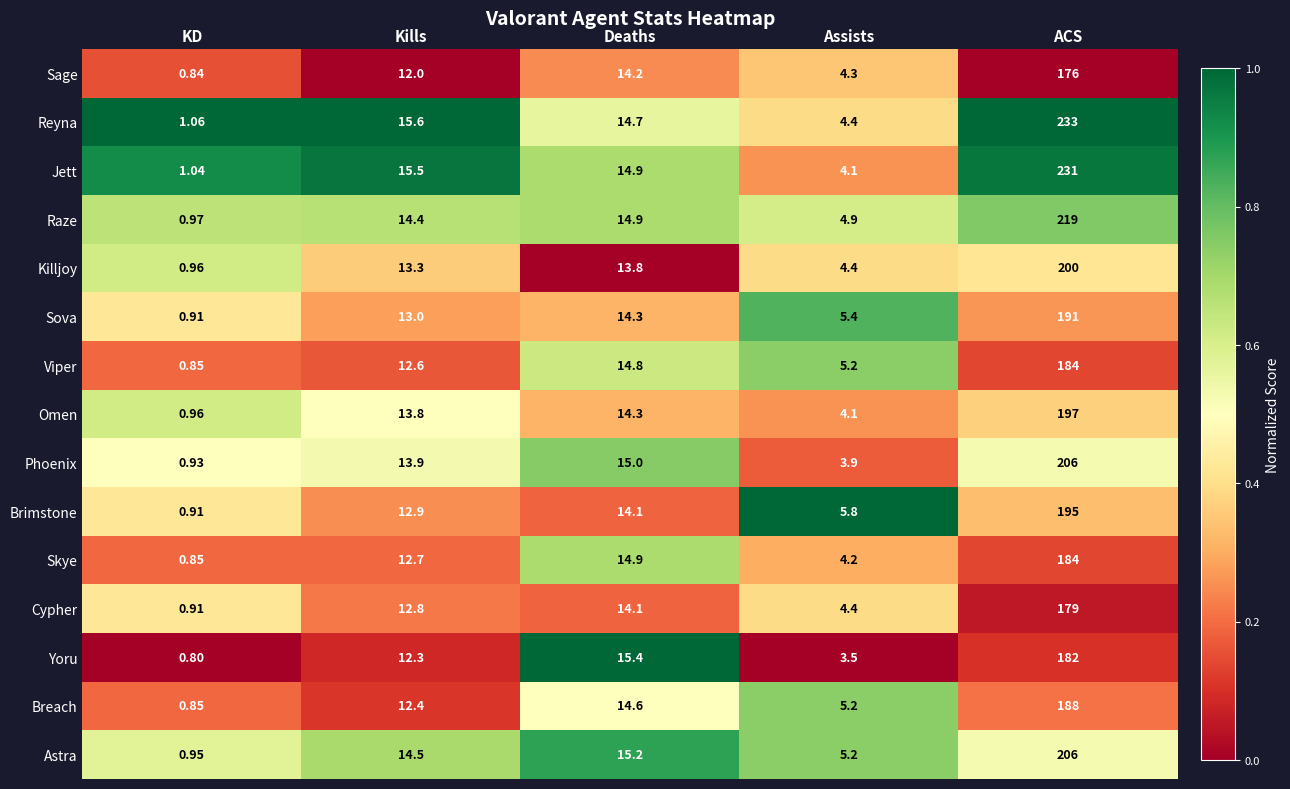

What is the greatest value displayed?

233.0